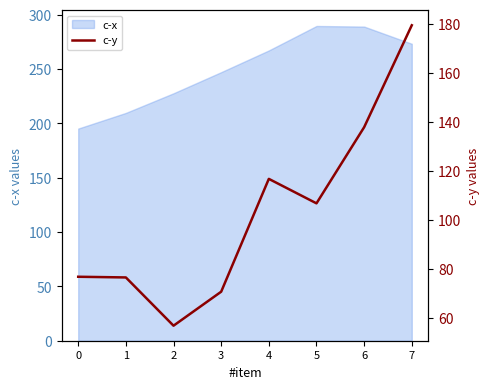

What is the minimum value shown in the chart?

56.7